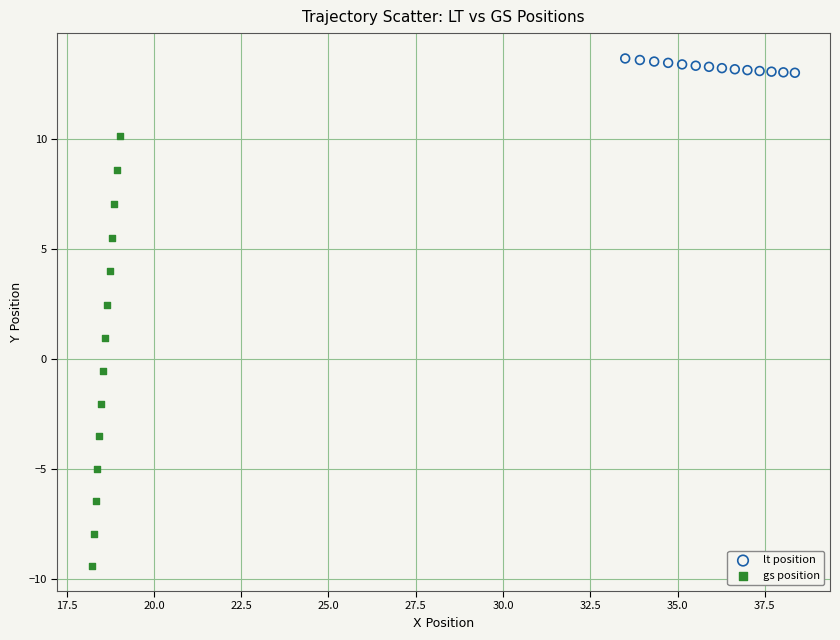

Which series contains the highest Y value?

lt position